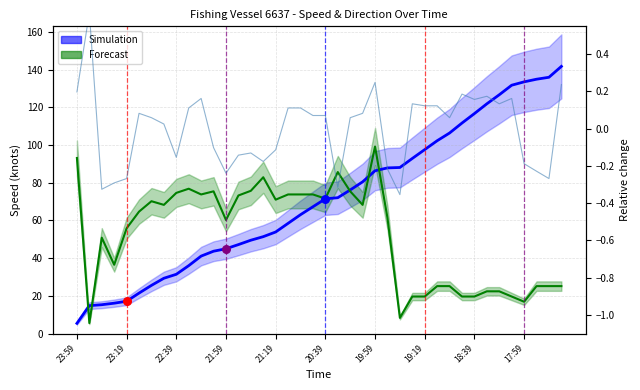

What is the total value across all series at 14?

125.2